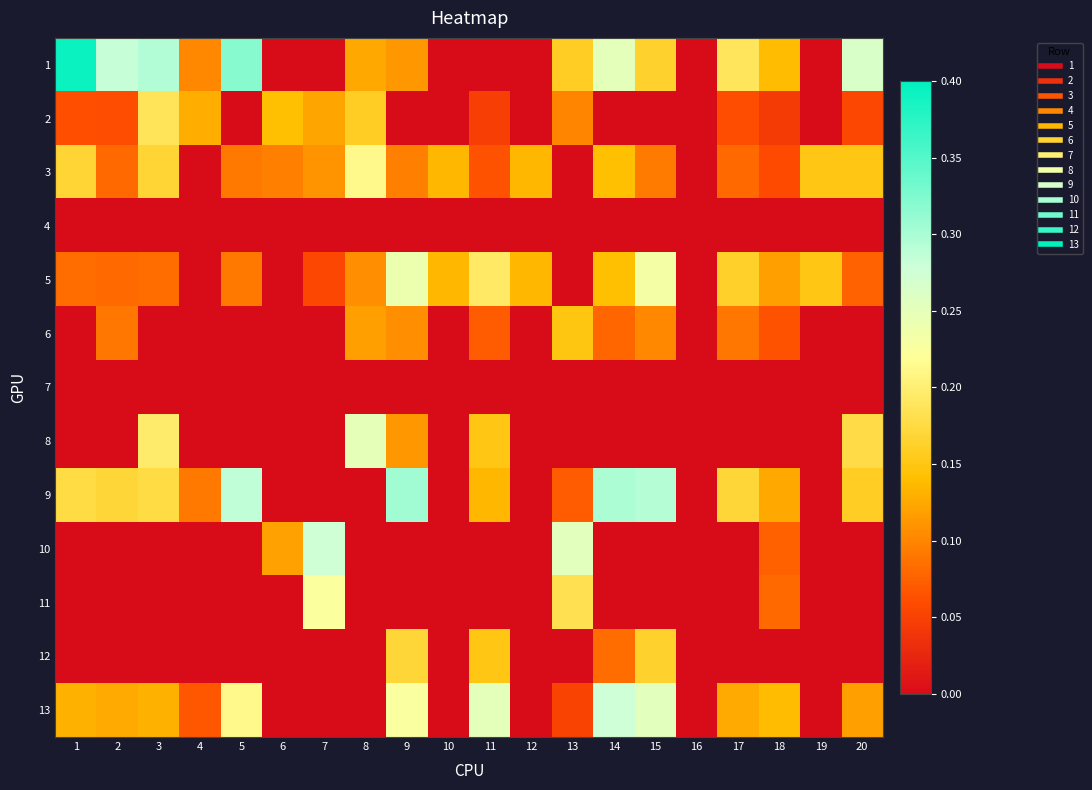

What is the maximum value shown in the chart?

0.4